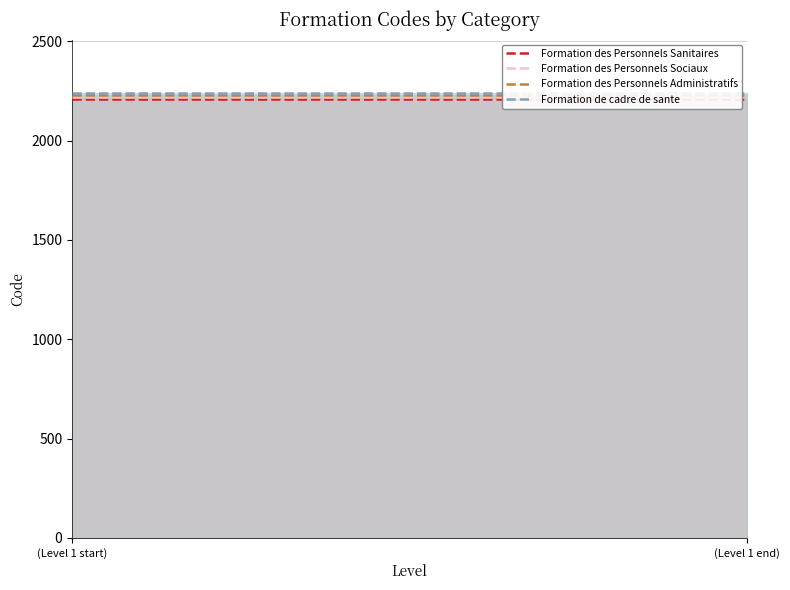

What position from the right is (Level 1 start)?

2